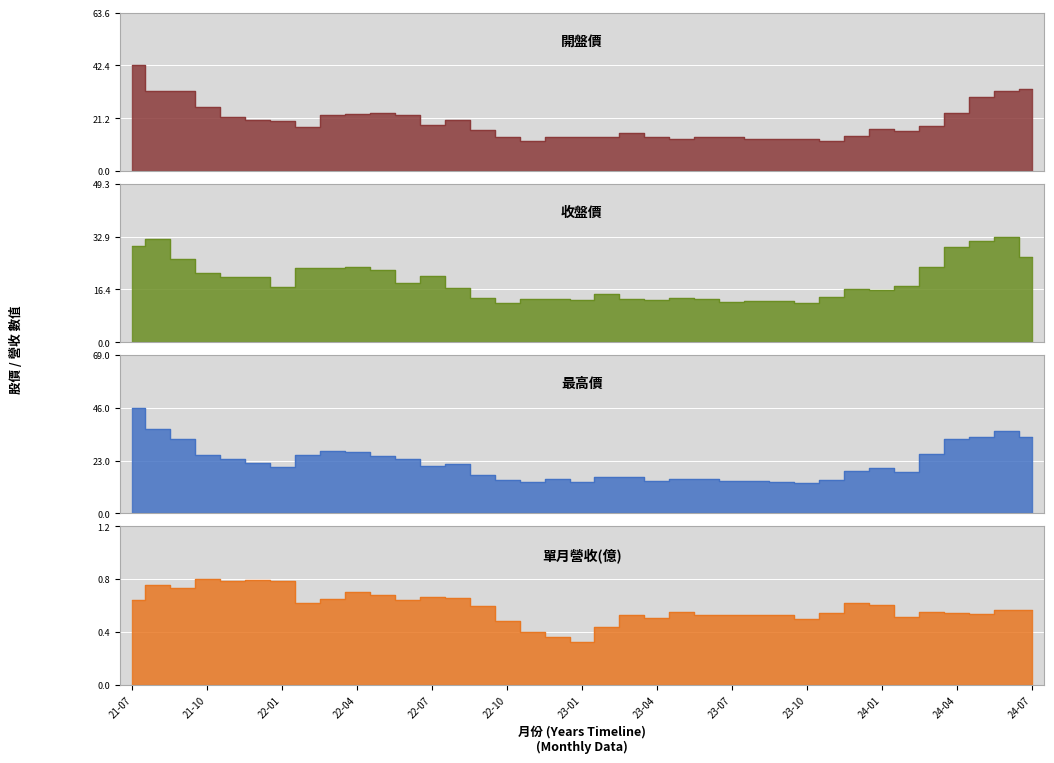

What is the difference between the maximum and minimum values in the 單月營收(億) series?

0.5